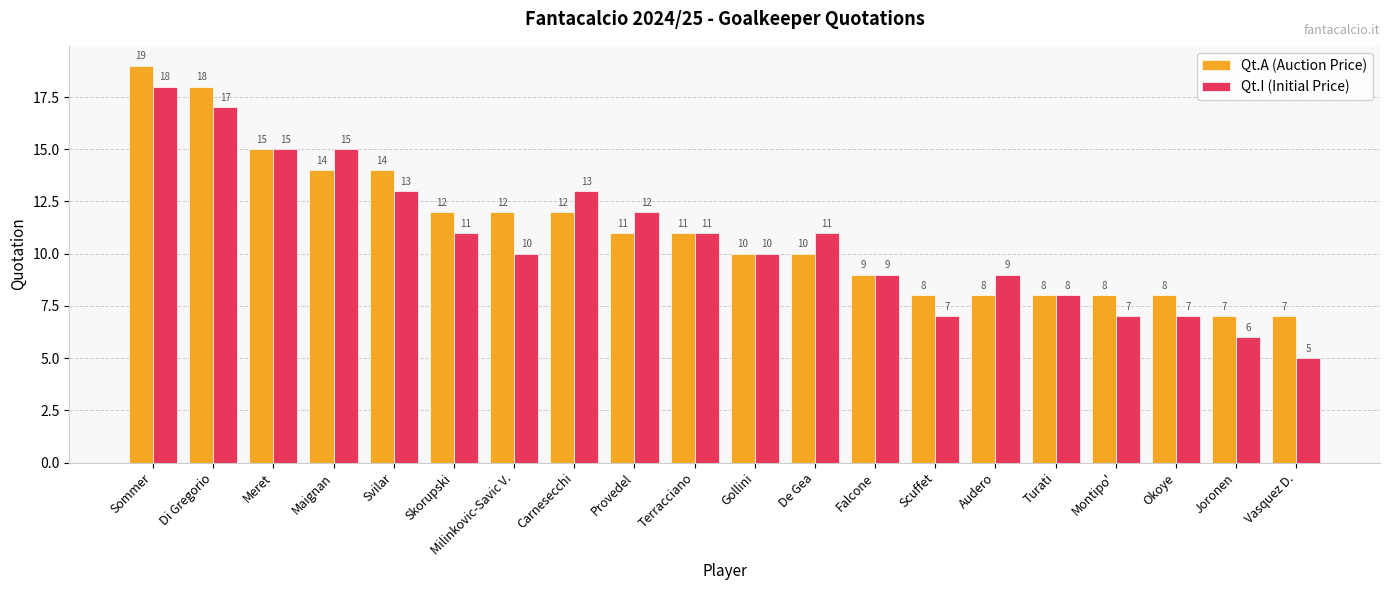

Is it true that Qt.A (Auction Price) equals 14 at Terracciano?

False